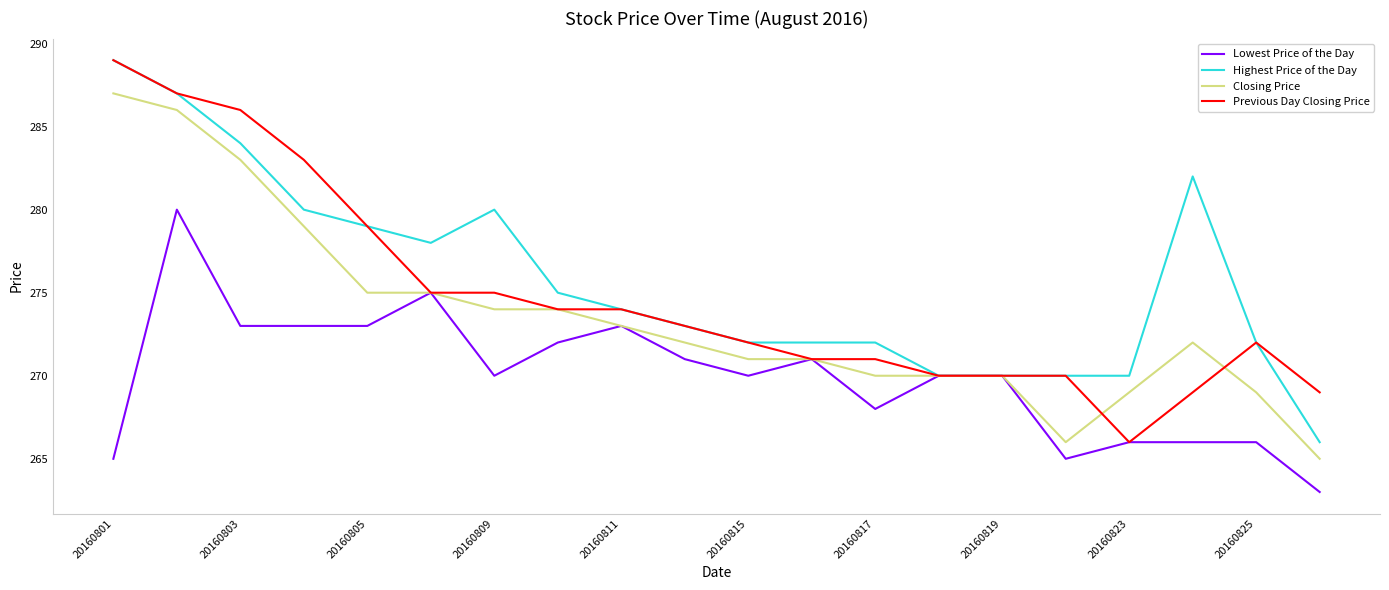

At how many categories does at least one series exceed 285?

3